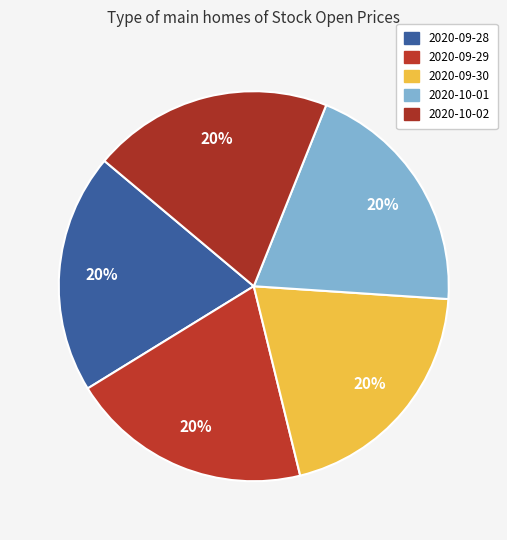

Is it true that 2020-09-29 is 20% of the pie?

True